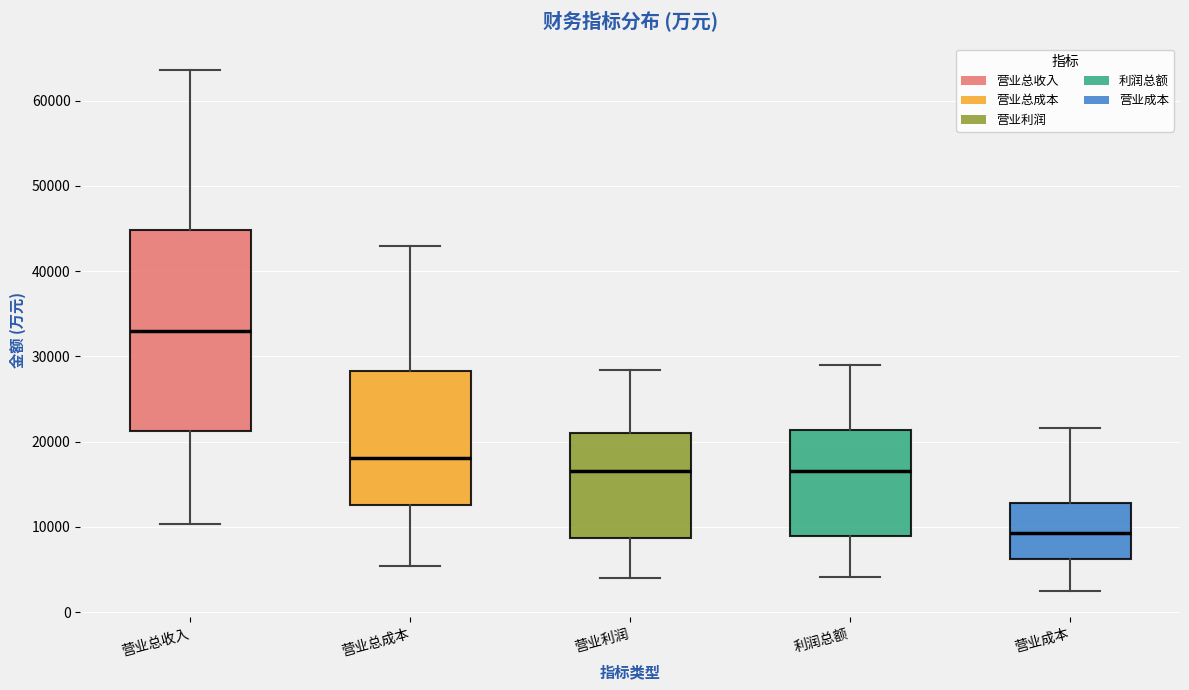

Where is the lower edge of the box for 营业总成本 on the y-axis? The values are not printed on the chart, so give them approximately, as read against the axis.

13000